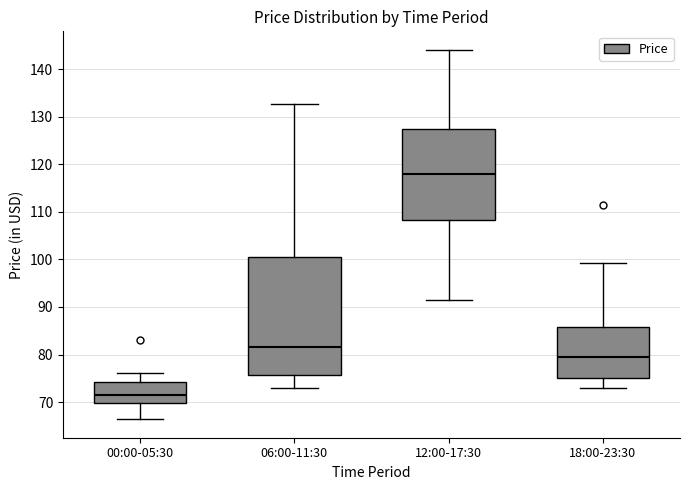

Reading left to right, transcribe this box plot: for each box, give where its median line is, the range the box spans, and where its two whiskers end, as read against the y-axis. The values are not printed on the chart, so give them approximately, as read against the axis.

00:00-05:30: median 71, box 70 to 74, whiskers 66 to 76
06:00-11:30: median 82, box 76 to 101, whiskers 73 to 133
12:00-17:30: median 118, box 108 to 127, whiskers 91 to 144
18:00-23:30: median 80, box 75 to 86, whiskers 73 to 99